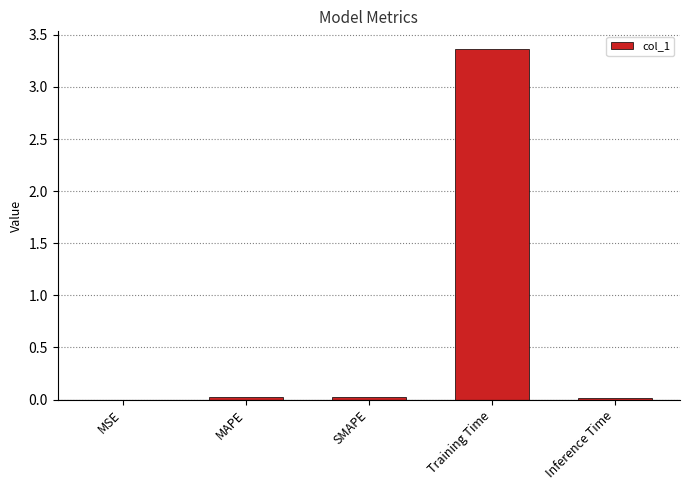

At which category does the chart reach its peak across all series?

Training Time